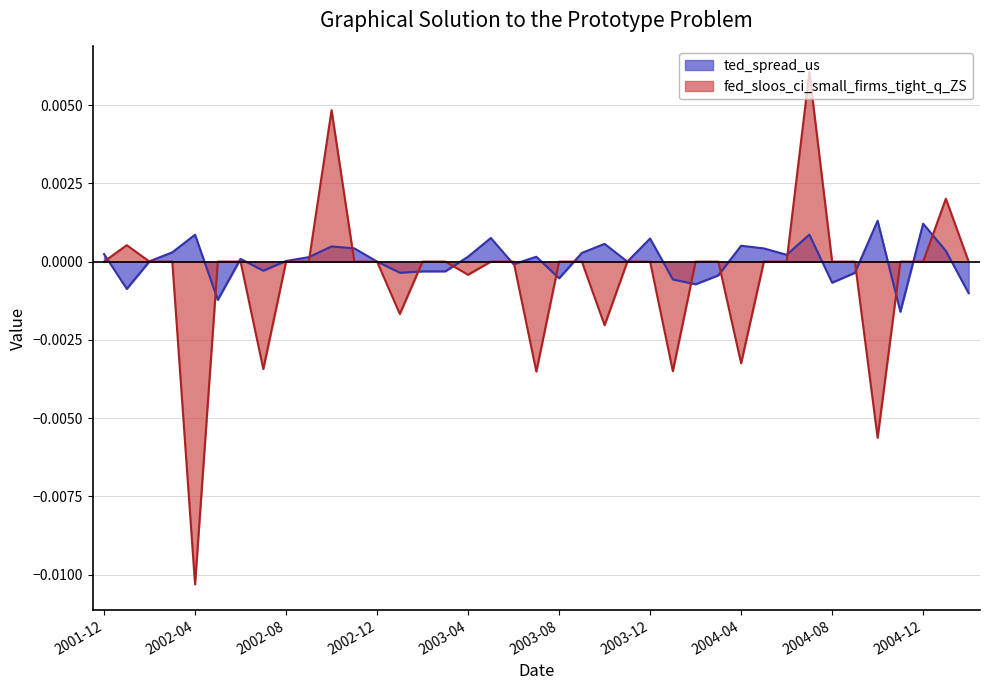

How many lines are shown in the chart?

2